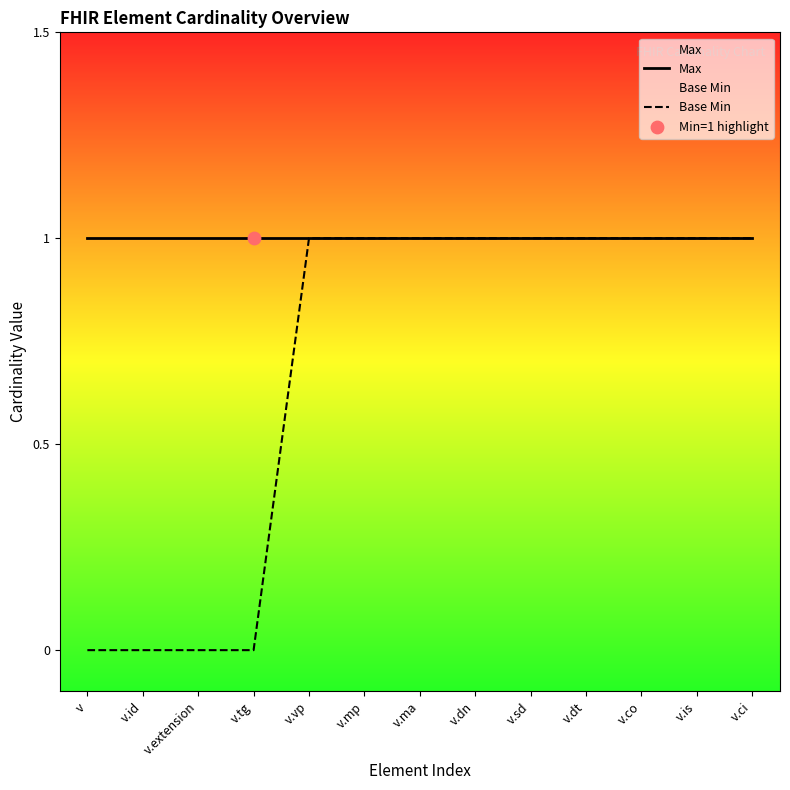

Is the value of Base Min at v.ci greater than the value of Max at v.tg?

No